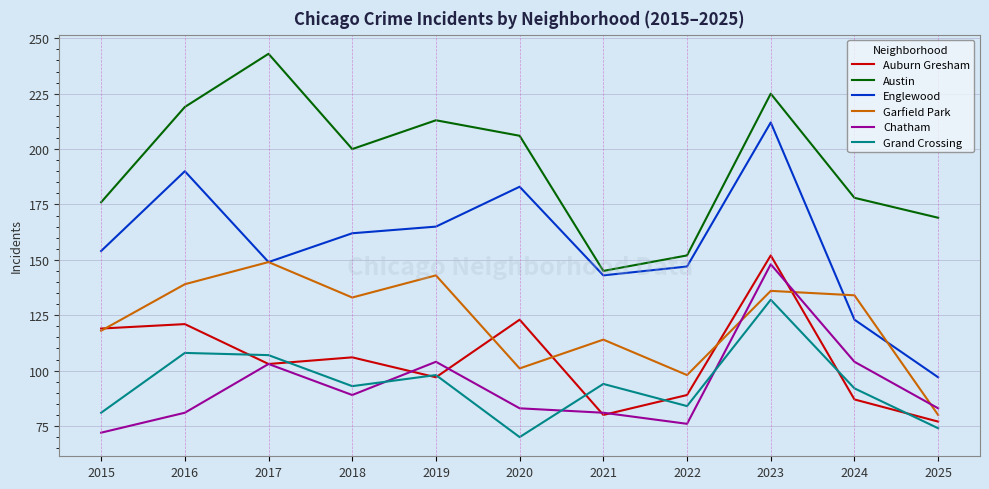

True or false: Grand Crossing and Auburn Gresham cross at least once.

True